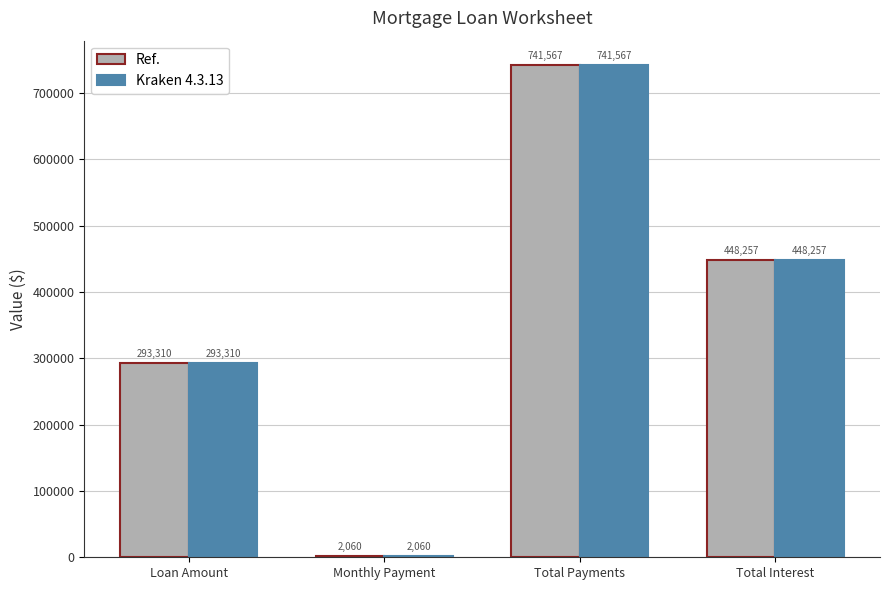

At which category is the sum across all series the highest?

Total Payments